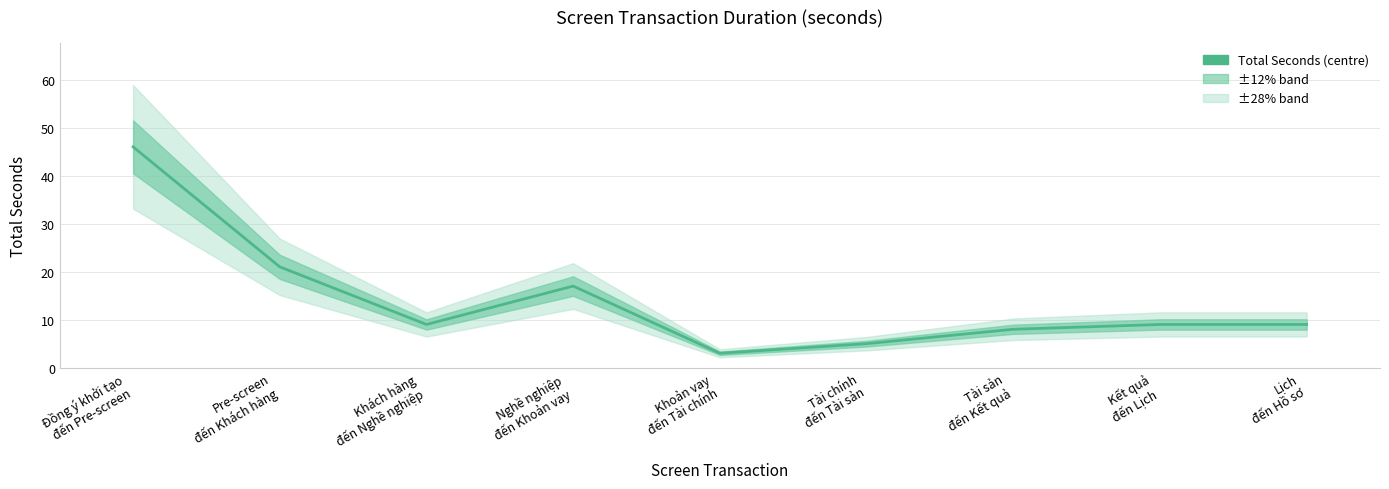

Which category has the lowest value across all series?

Khoản vay
đến Tài chính